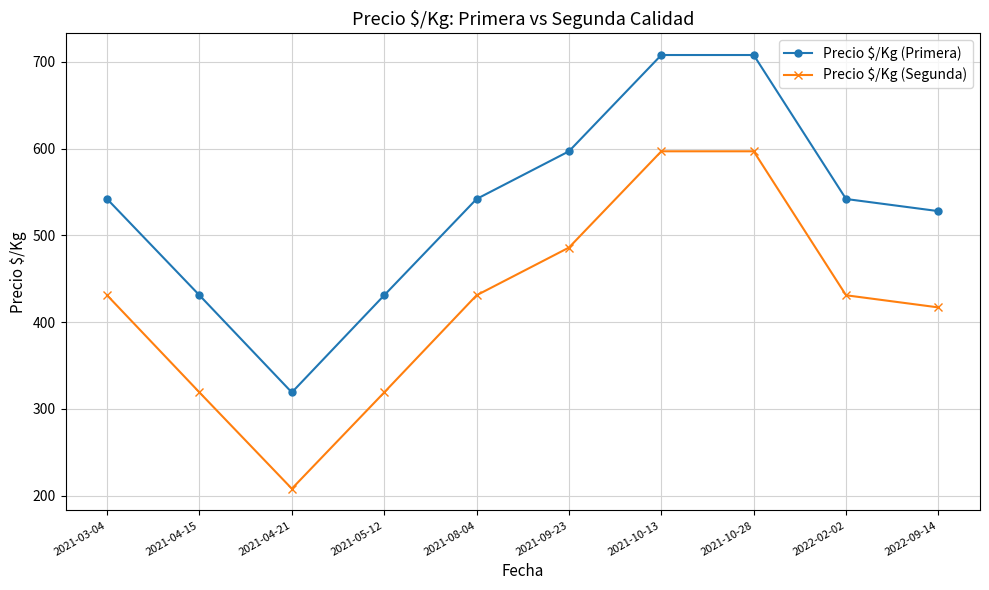

Reading left to right, what are all the values shown in this chart?

Precio $/Kg (Primera): 542	431	319	431	542	597	708	708	542	528
Precio $/Kg (Segunda): 431	319	208	319	431	486	597	597	431	417